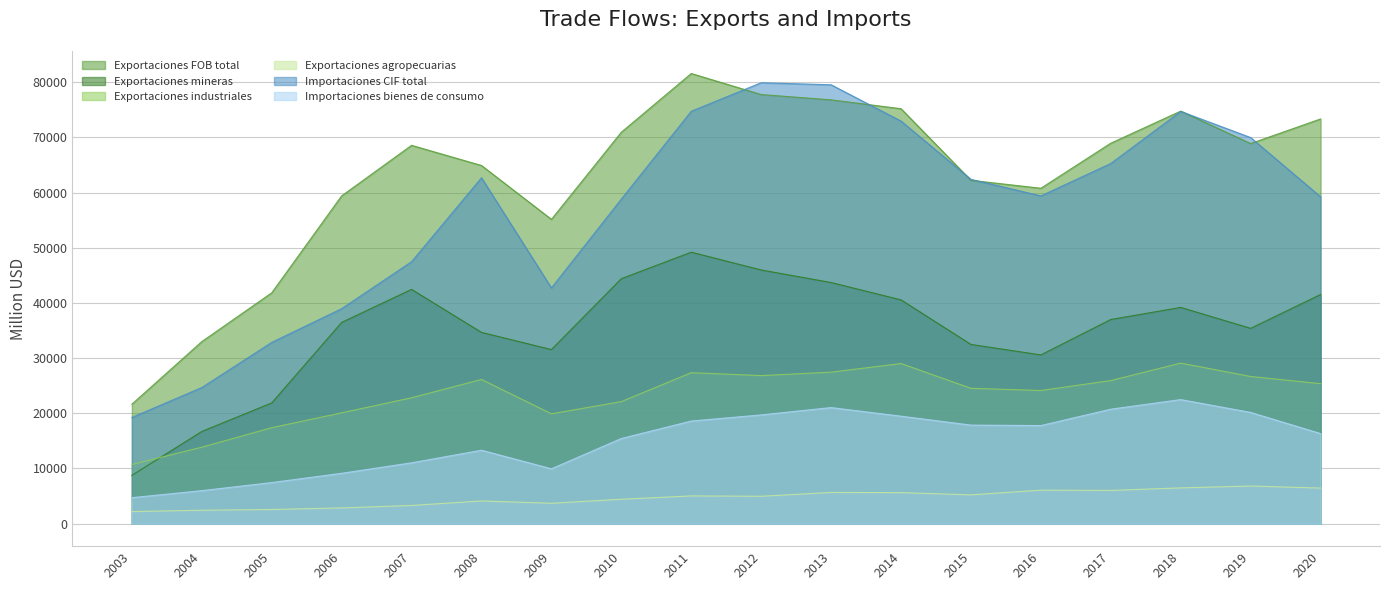

Reading left to right, transcribe all the data shown in this chart.

Exportaciones FOB total: 2003=21646	2004=32992	2005=41836	2006=59405	2007=68569	2008=64914	2009=55153	2010=70947	2011=81587	2012=77773	2013=76812	2014=75205	2015=62227	2016=60788	2017=68958	2018=74773	2019=68892	2020=73351
Exportaciones mineras: 2003=8750	2004=16706	2005=21881	2006=36469	2007=42461	2008=34664	2009=31553	2010=44401	2011=49203	2012=45979	2013=43704	2014=40560	2015=32480	2016=30583	2017=37002	2018=39191	2019=35400	2020=41530
Exportaciones industriales: 2003=10708	2004=13857	2005=17390	2006=20083	2007=22815	2008=26133	2009=19906	2010=22121	2011=27360	2012=26833	2013=27456	2014=29020	2015=24531	2016=24132	2017=25935	2018=29101	2019=26671	2020=25376
Exportaciones agropecuarias: 2003=2188	2004=2429	2005=2565	2006=2852	2007=3293	2008=4117	2009=3694	2010=4424	2011=5024	2012=4961	2013=5652	2014=5625	2015=5215	2016=6073	2017=6021	2018=6481	2019=6820	2020=6445
Importaciones CIF total: 2003=19242	2004=24664	2005=32850	2006=38960	2007=47478	2008=62691	2009=42721	2010=58830	2011=74742	2012=79914	2013=79542	2014=72965	2015=62405	2016=59397	2017=65277	2018=74719	2019=69972	2020=59243
Importaciones bienes de consumo: 2003=4706	2004=5980	2005=7444	2006=9125	2007=11025	2008=13305	2009=9940	2010=15432	2011=18596	2012=19708	2013=21035	2014=19477	2015=17860	2016=17776	2017=20744	2018=22483	2019=20157	2020=16325